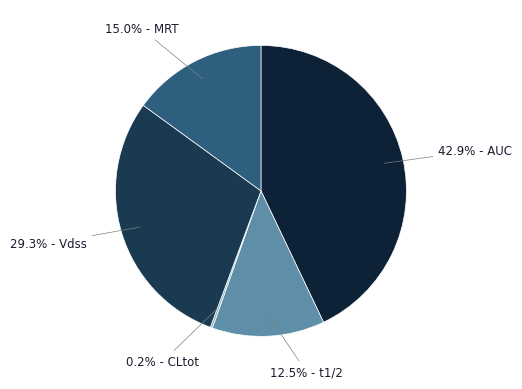

What is the largest slice in the pie chart?

42.9% - AUC